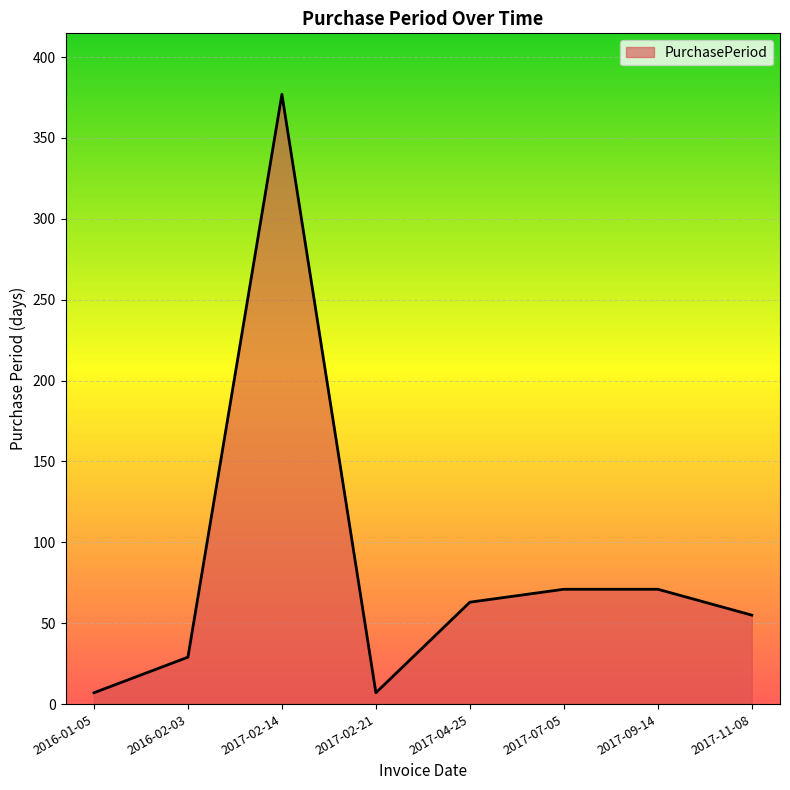

How many lines are shown in the chart?

1